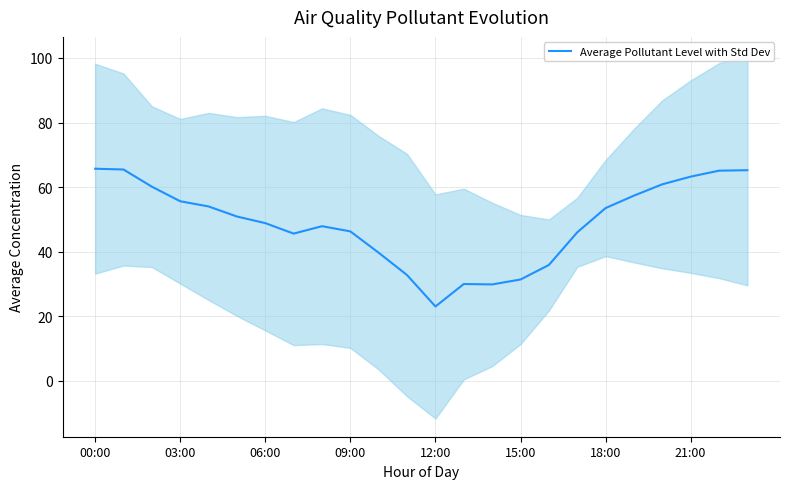

What is the lowest value of the Average Pollutant Level with Std Dev series?

23.0